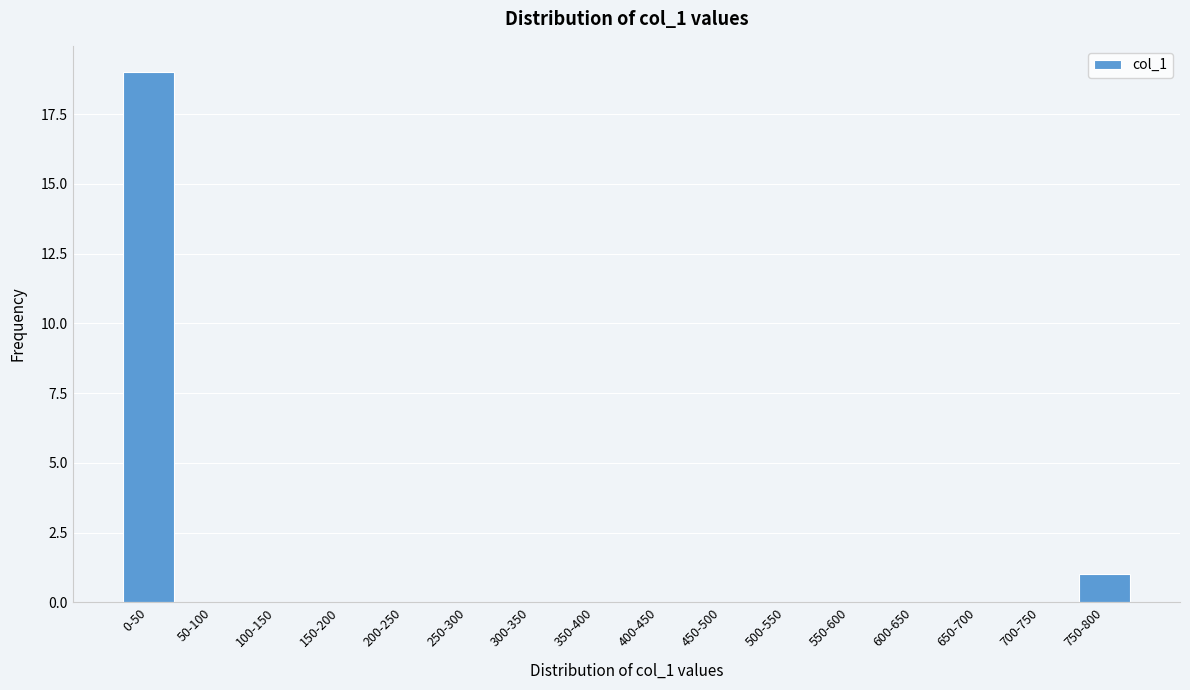

Reading right to left, list all the values displayed in this chart.

750-800=1	700-750=0	650-700=0	600-650=0	550-600=0	500-550=0	450-500=0	400-450=0	350-400=0	300-350=0	250-300=0	200-250=0	150-200=0	100-150=0	50-100=0	0-50=19